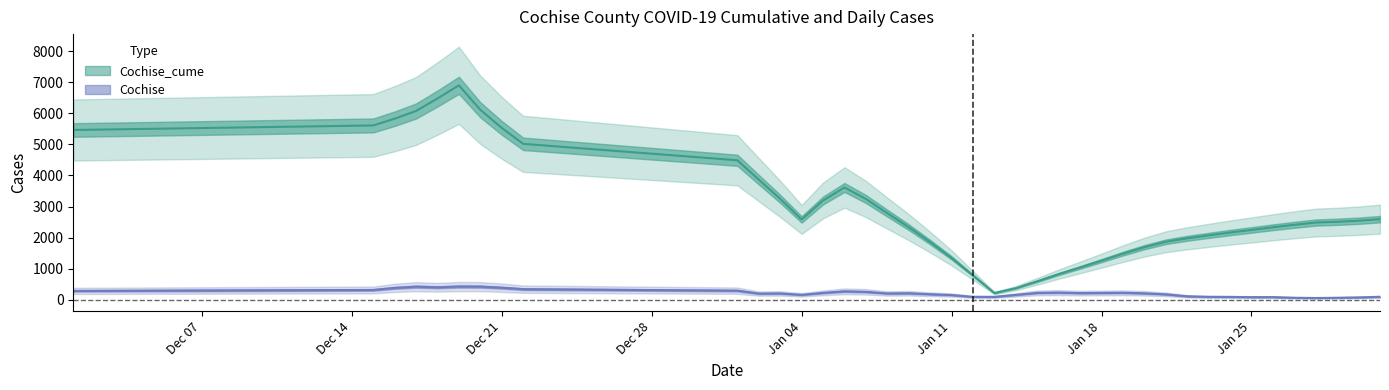

At how many categories does at least one series exceed 3848?

11